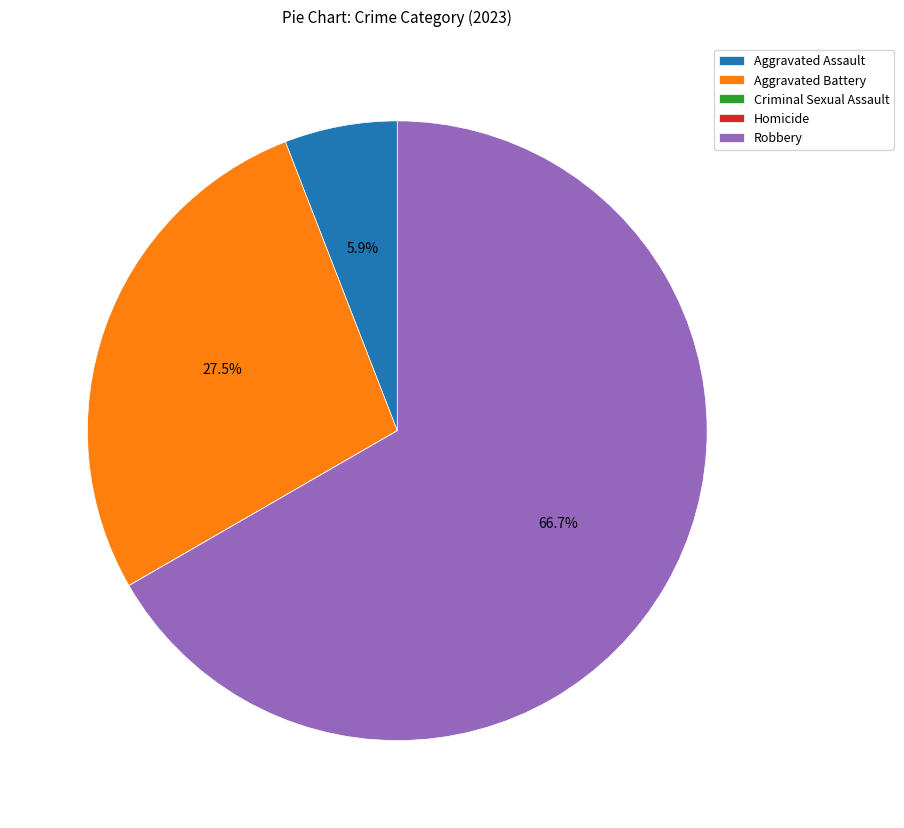

Combined, what portion of the pie is Aggravated Battery and Robbery?

94.1%